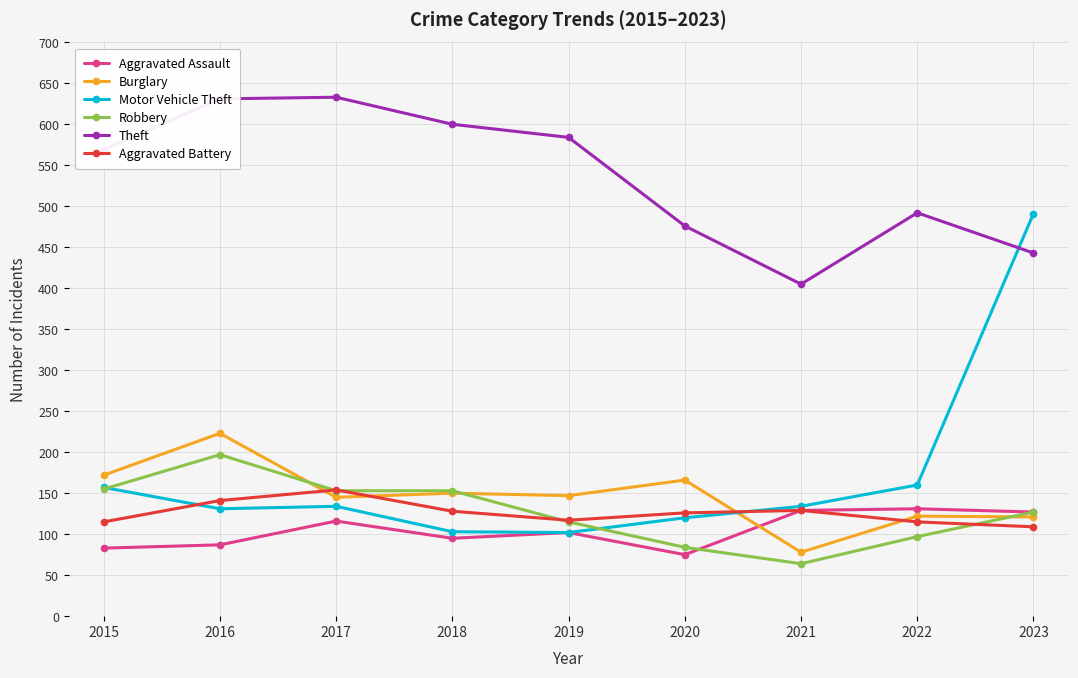

Does the chart have visible grid lines?

Yes